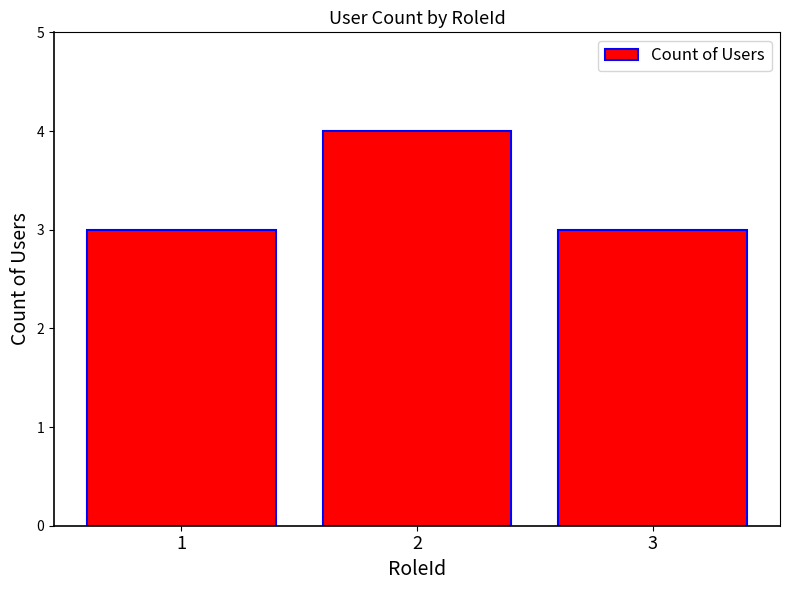

True or false: the data shows 3 at 1.

True